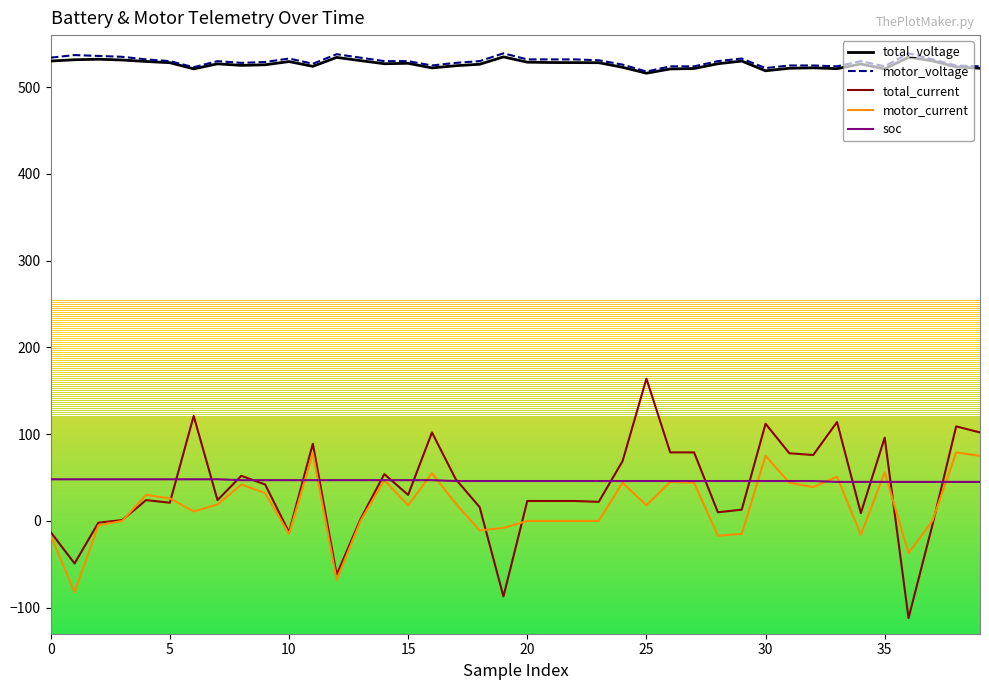

What is the maximum value for motor_current?

79.0